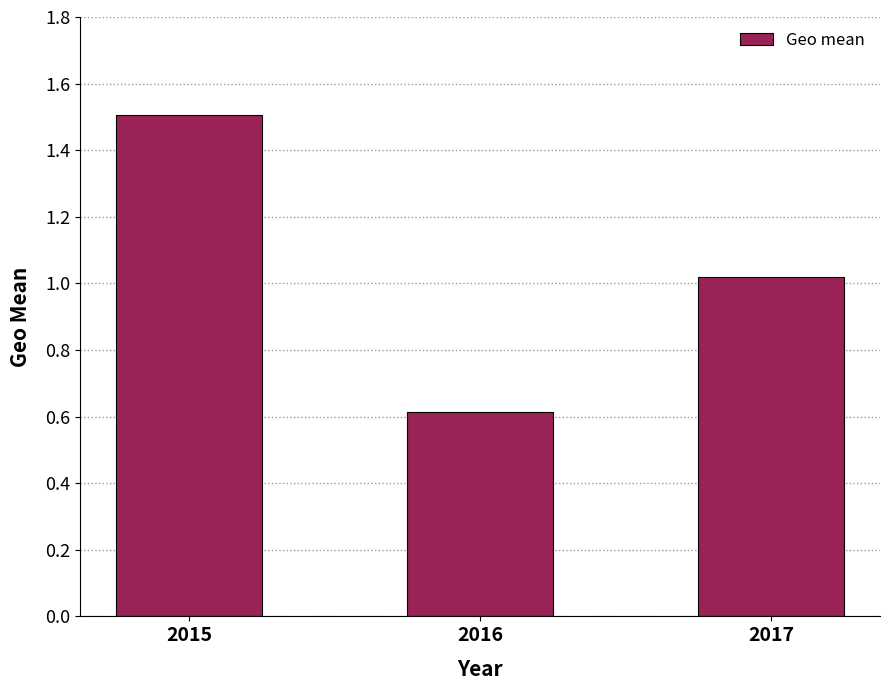

What is the greatest value displayed?

1.5